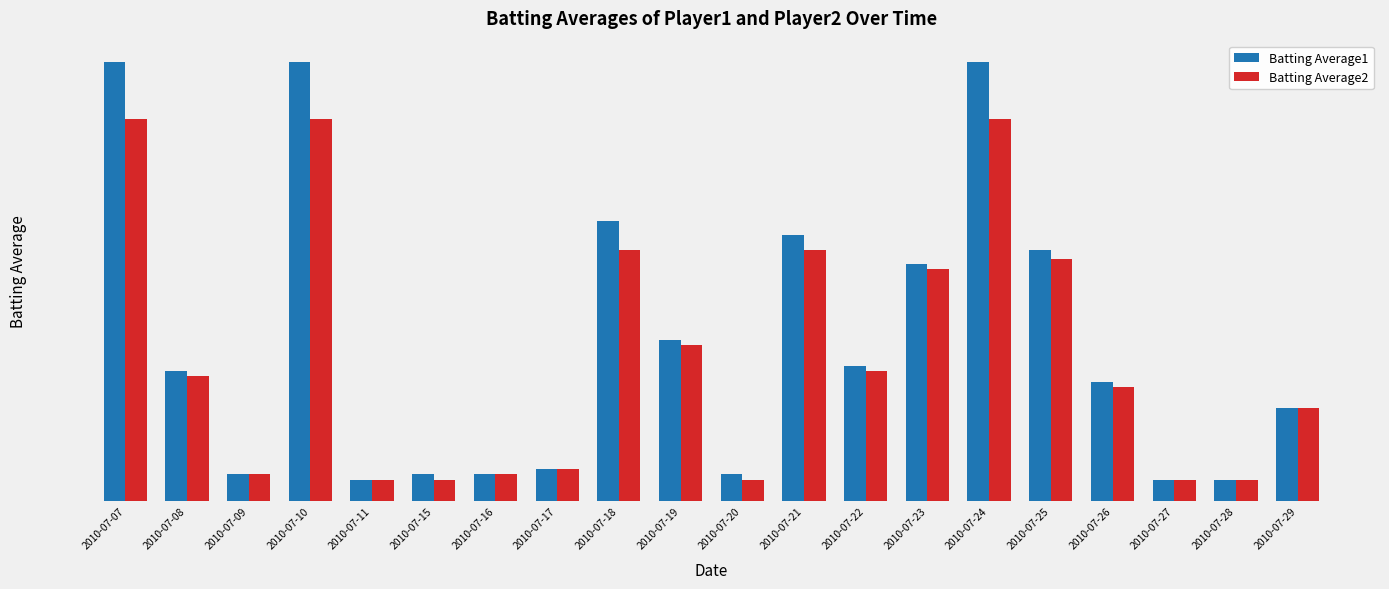

Does the chart contain stacked bars?

No